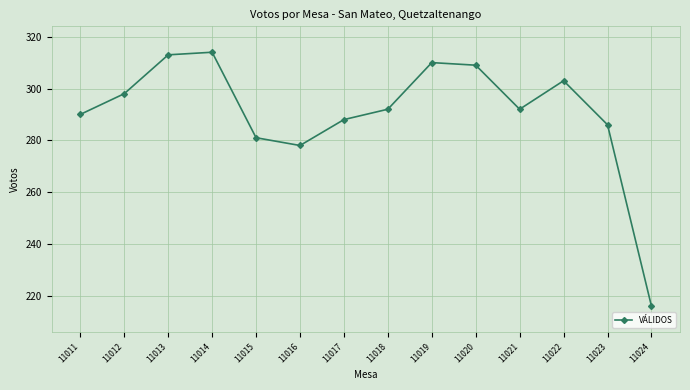

Approximately how many times larger is the value at 11016 compared to 11018?

1.0